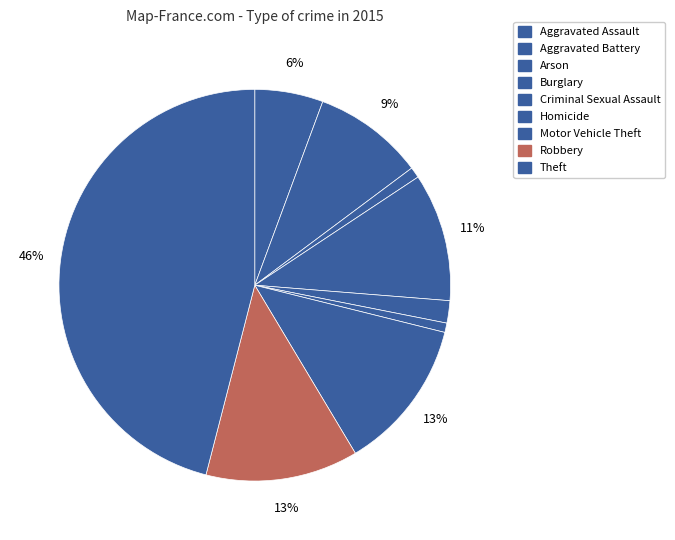

How many slices are in this pie chart?

9